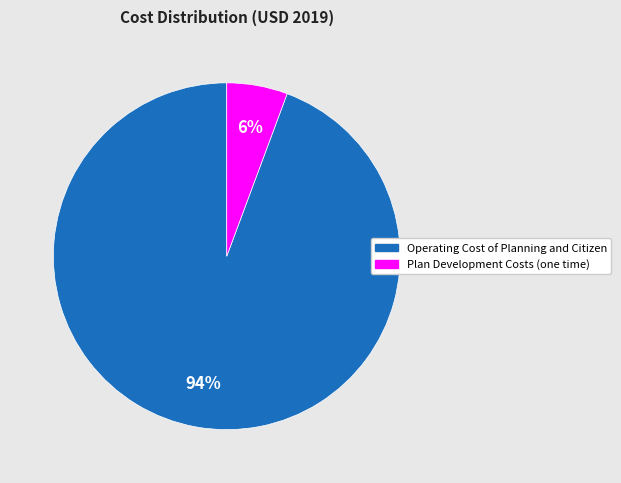

To the nearest percent, what percentage of the pie is Plan Development Costs (one time)?

6%